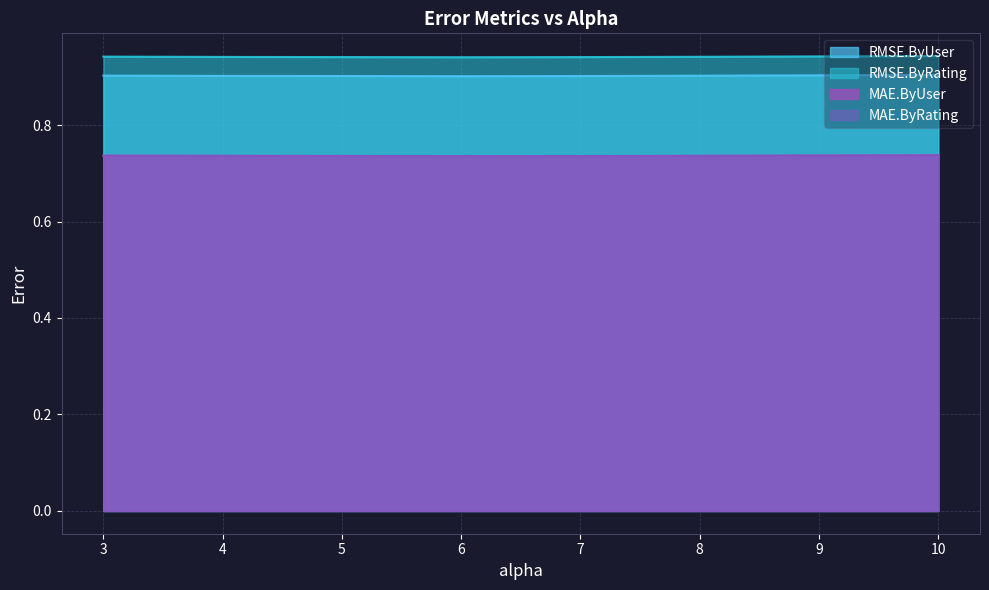

At which category is the sum across all series the highest?

10.0